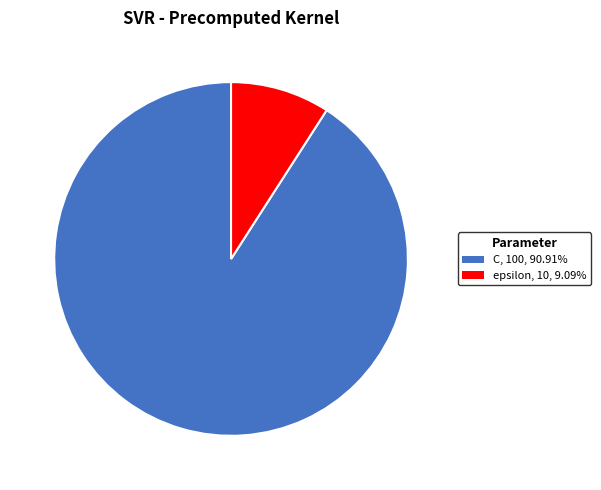

Count the number of slices in the pie.

2